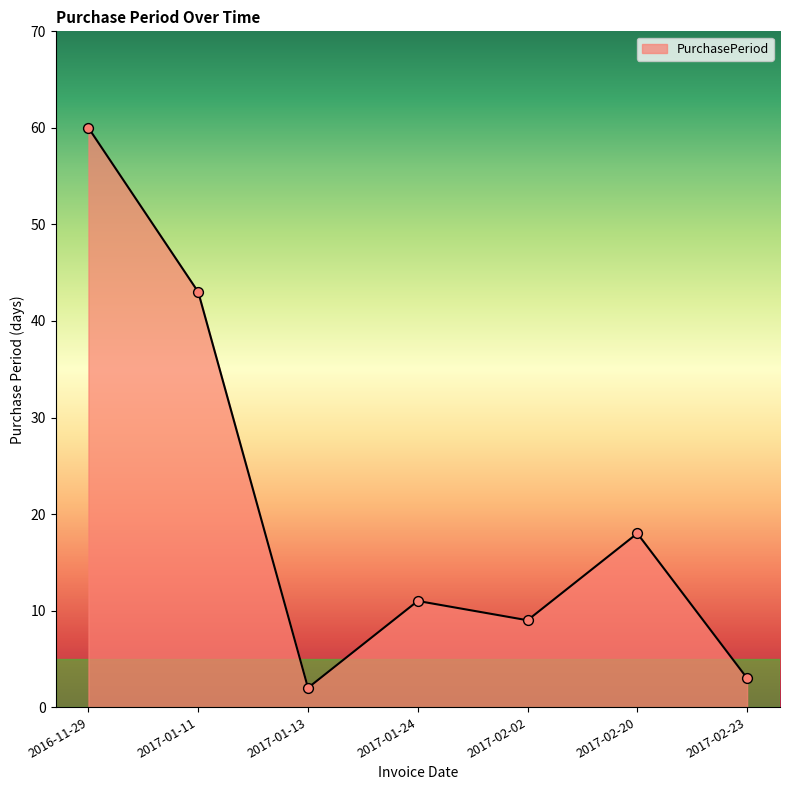

Which has a higher value, 2017-02-23 or 2017-01-24?

2017-01-24